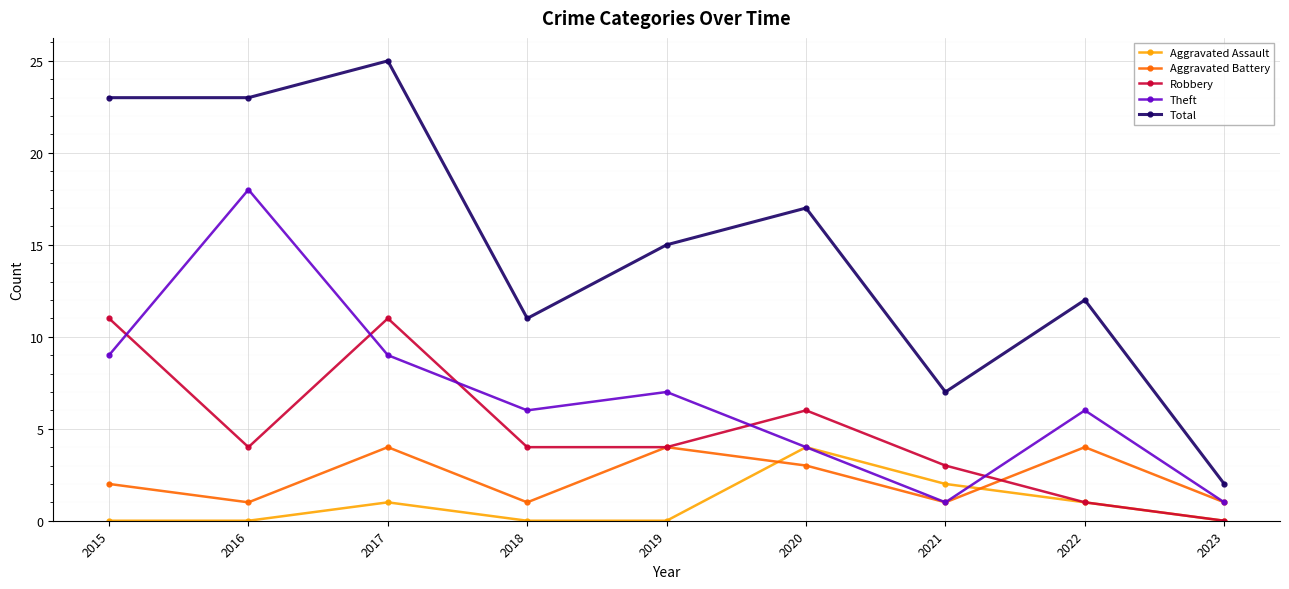

Which category has the highest value across all series?

2017